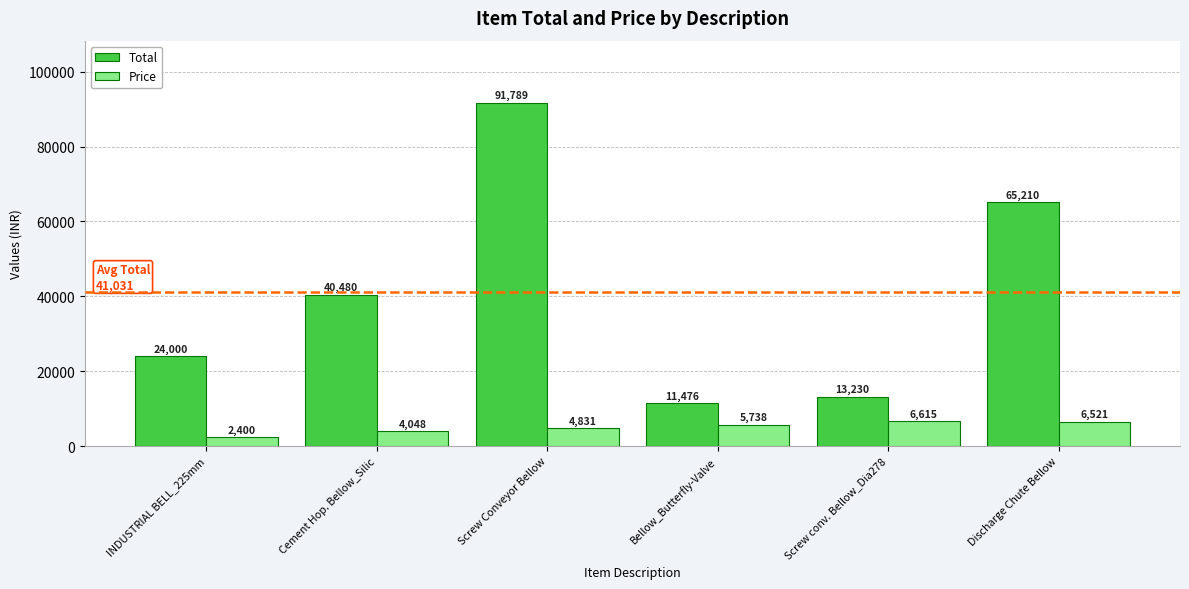

What is the difference between the maximum and minimum values in the Total series?

80313